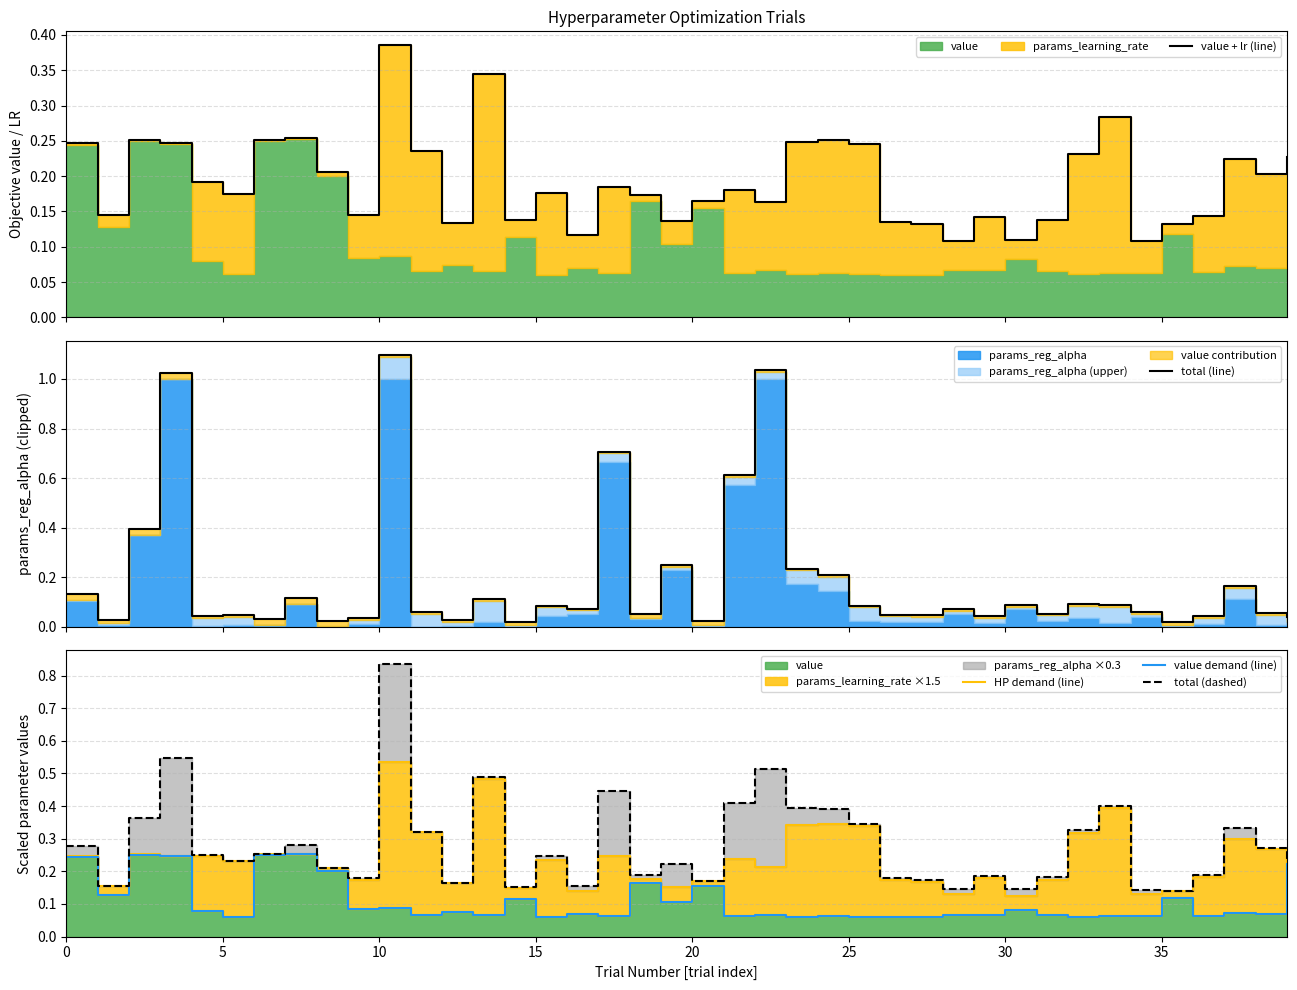

What is the average value of the total (dashed) series?

0.3